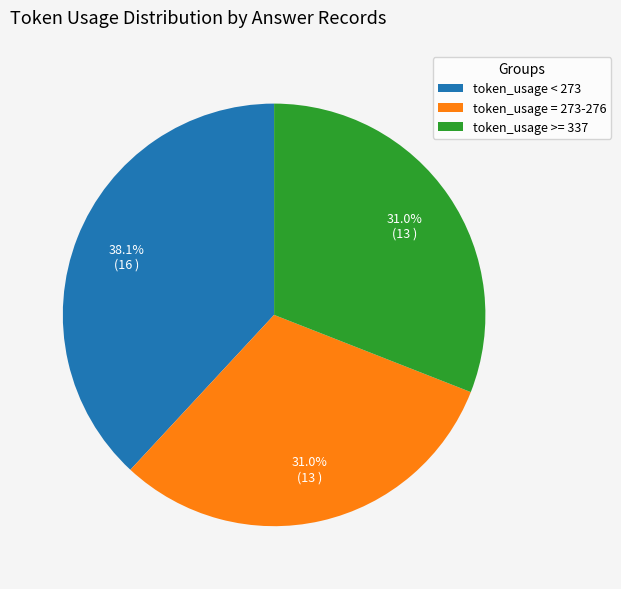

Which category has the biggest portion of the pie?

token_usage < 273